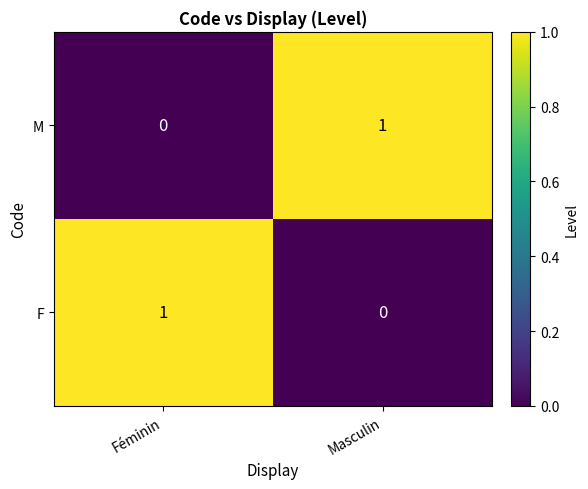

True or false: M has a value of 0 at Féminin.

True